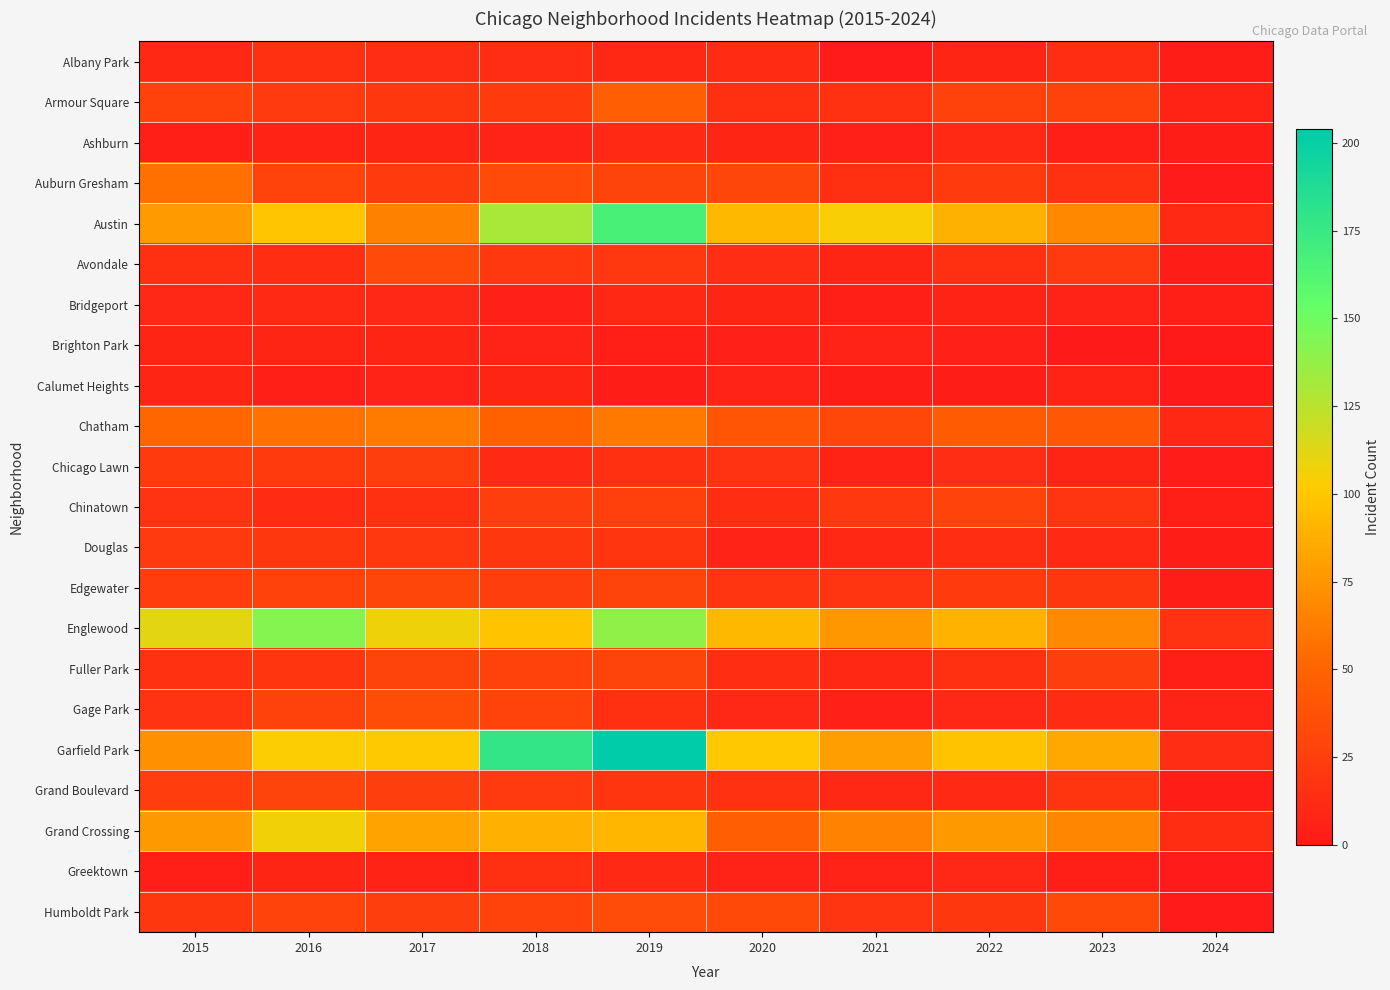

At which category is the sum across all series the highest?

2019